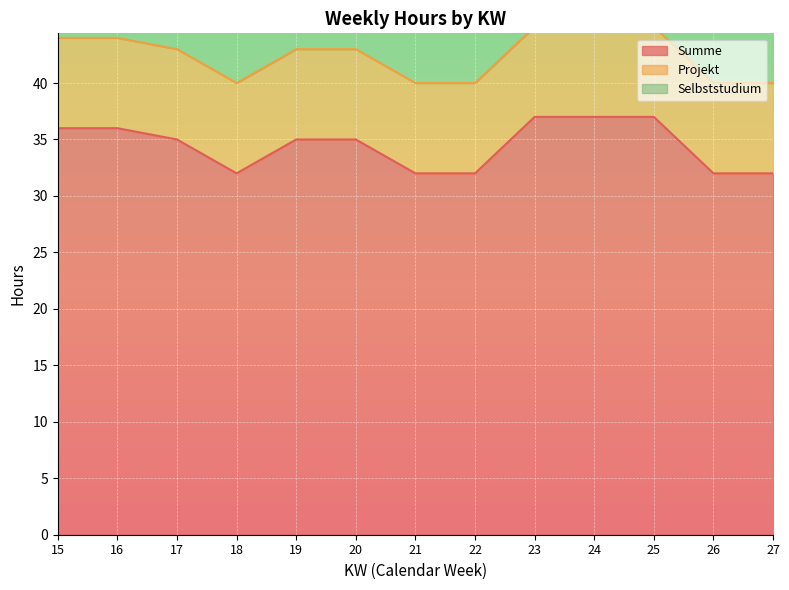

Reading left to right, list all the values displayed in this chart.

Summe: 36	36	35	32	35	35	32	32	37	37	37	32	32
Projekt: 8	8	8	8	8	8	8	8	8	8	8	8	8
Selbststudium: 8	8	8	8	8	8	8	8	8	8	8	8	8